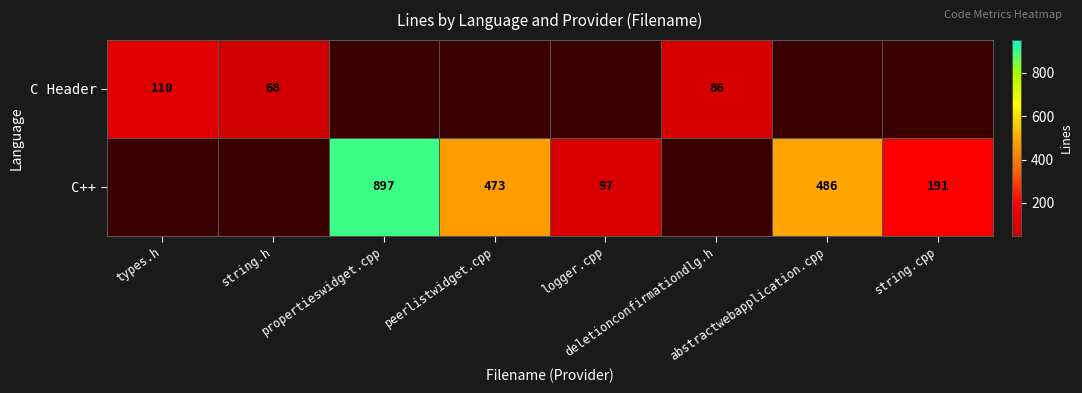

Which series changed the most between propertieswidget.cpp and logger.cpp?

C++